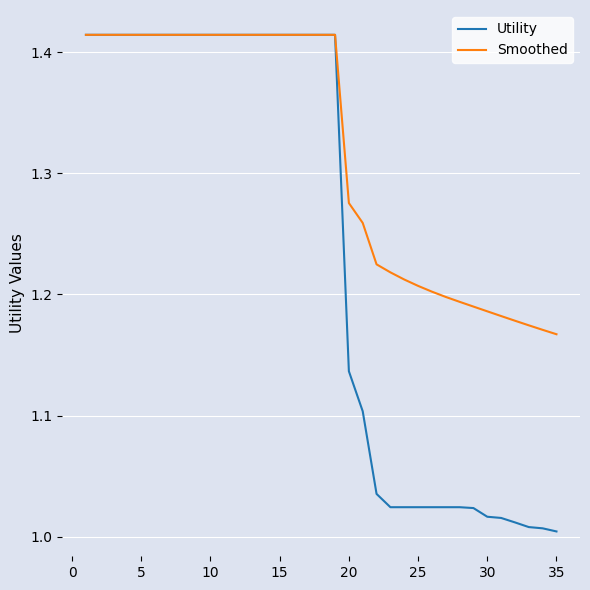

Which series has the largest total across all categories?

Smoothed